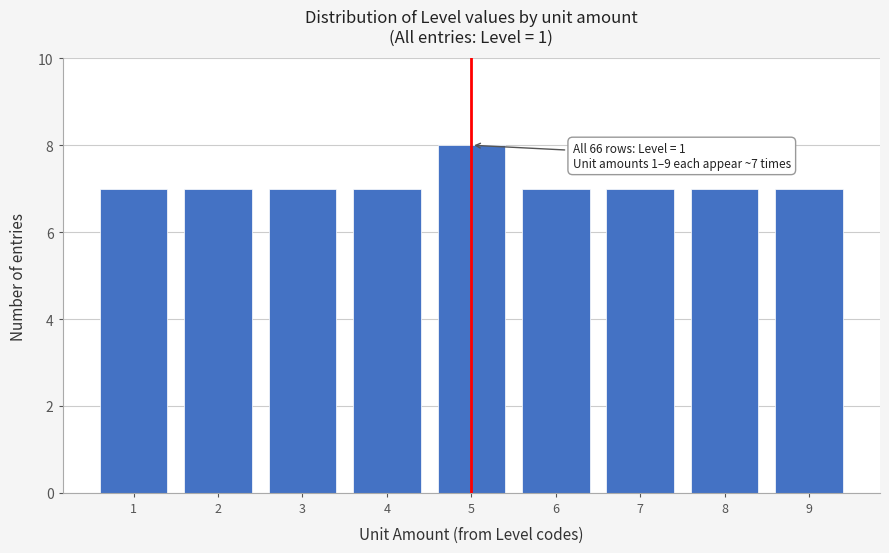

Reading left to right, extract all data points from this chart.

7	7	7	7	8	7	7	7	7